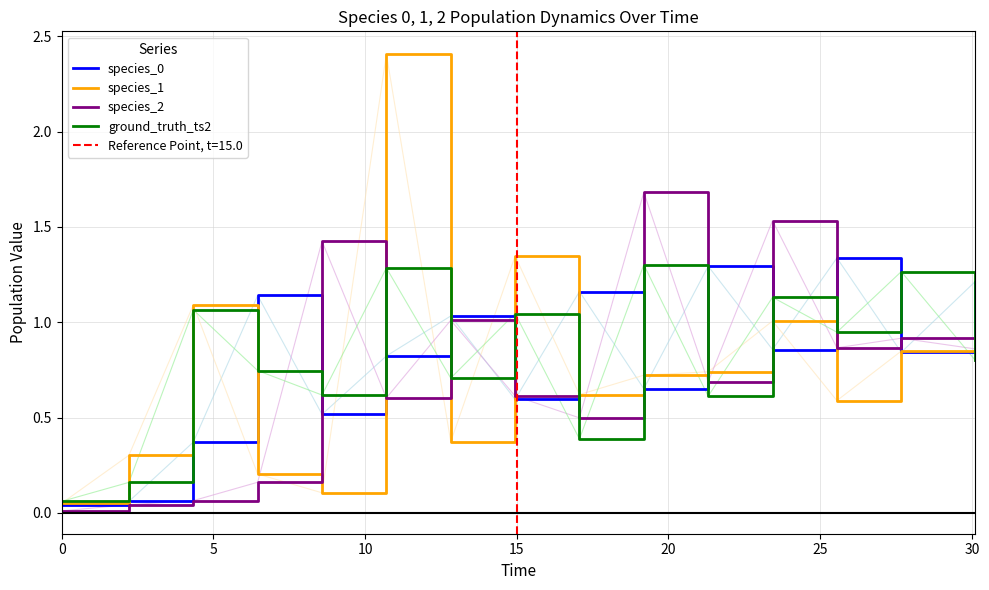

How many times do species_1 and ground_truth_ts2 cross each other?

9